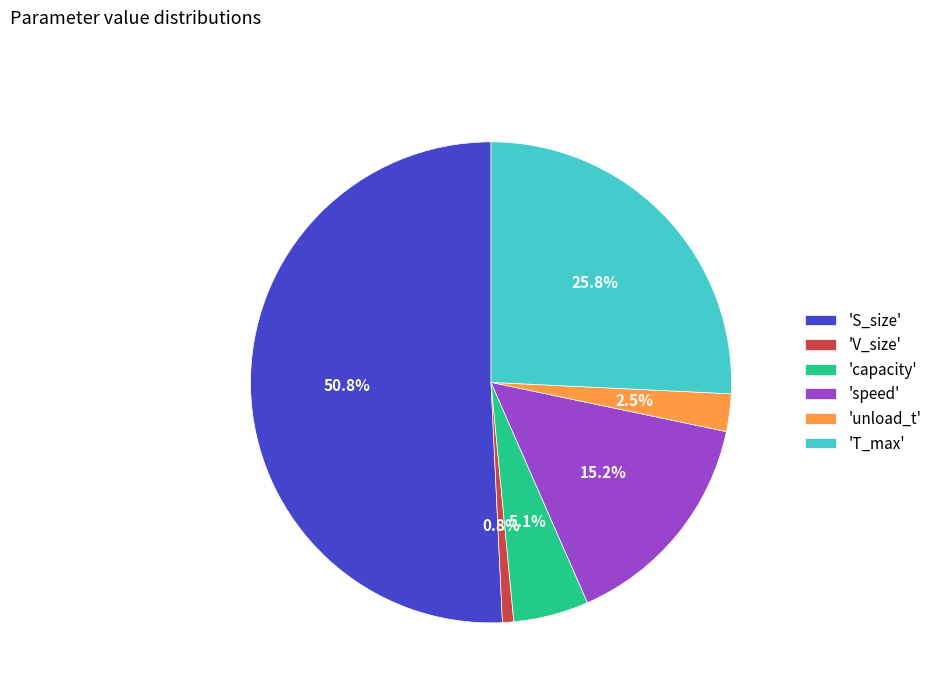

How many segments does this pie chart have?

6